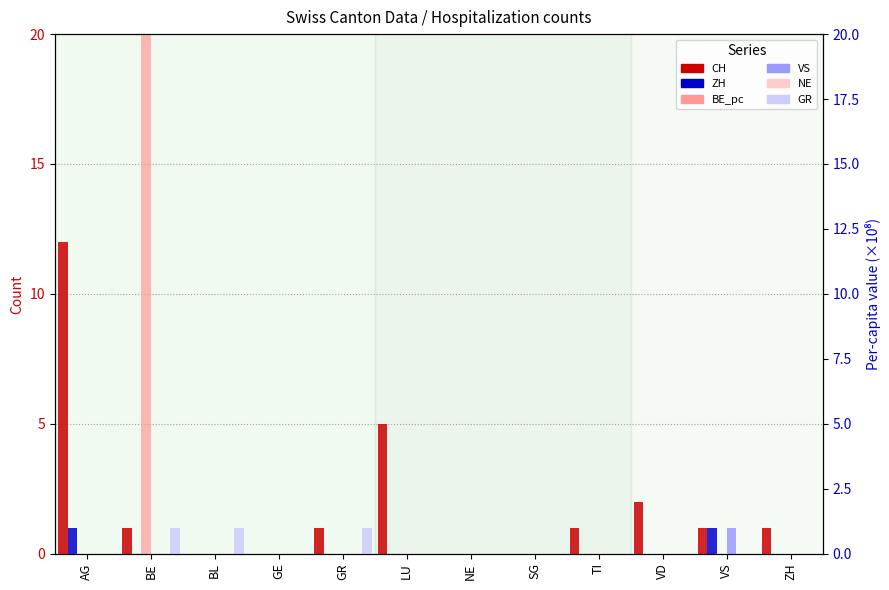

At which label is ZH closest to 0?

BE